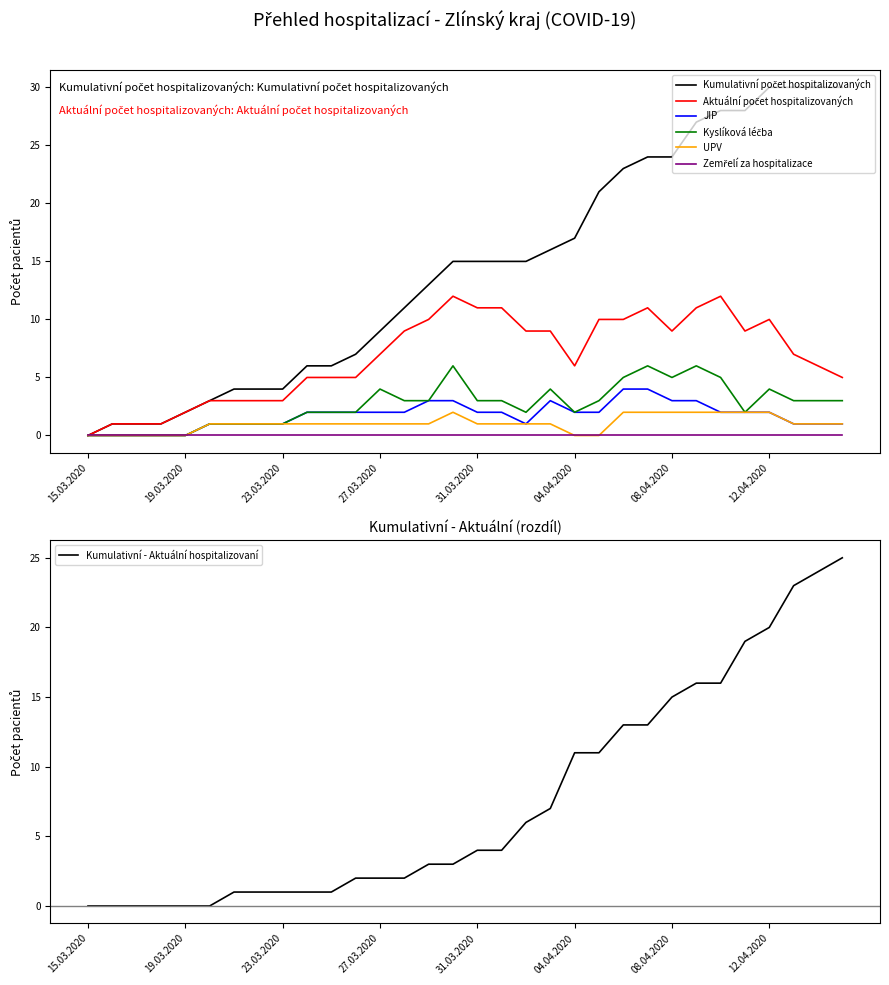

What is the sum of the UPV values at 27.03.2020 and 13.04.2020?

2